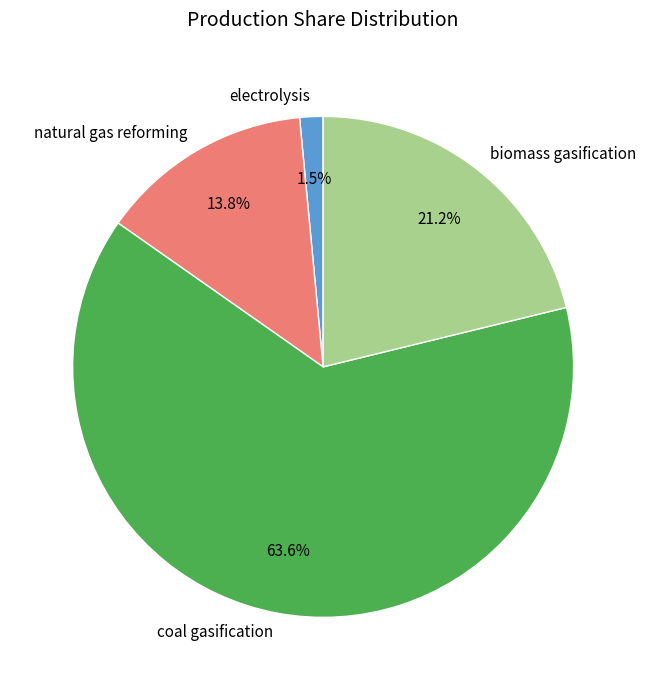

Which has a higher value, biomass gasification or electrolysis?

biomass gasification